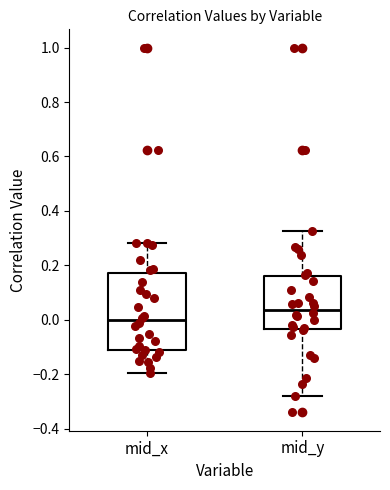

Reading left to right, transcribe this box plot: for each box, give where its median line is, the range the box spans, and where its two whiskers end, as read against the y-axis. The values are not printed on the chart, so give them approximately, as read against the axis.

mid_x: median 0.00, box -0.10 to 0.18, whiskers -0.20 to 0.28
mid_y: median 0.04, box -0.04 to 0.16, whiskers -0.28 to 0.32